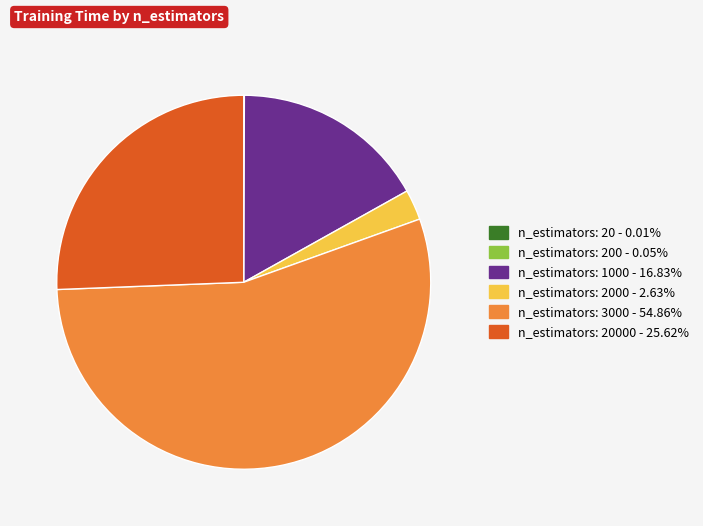

Does any single category account for the majority?

Yes